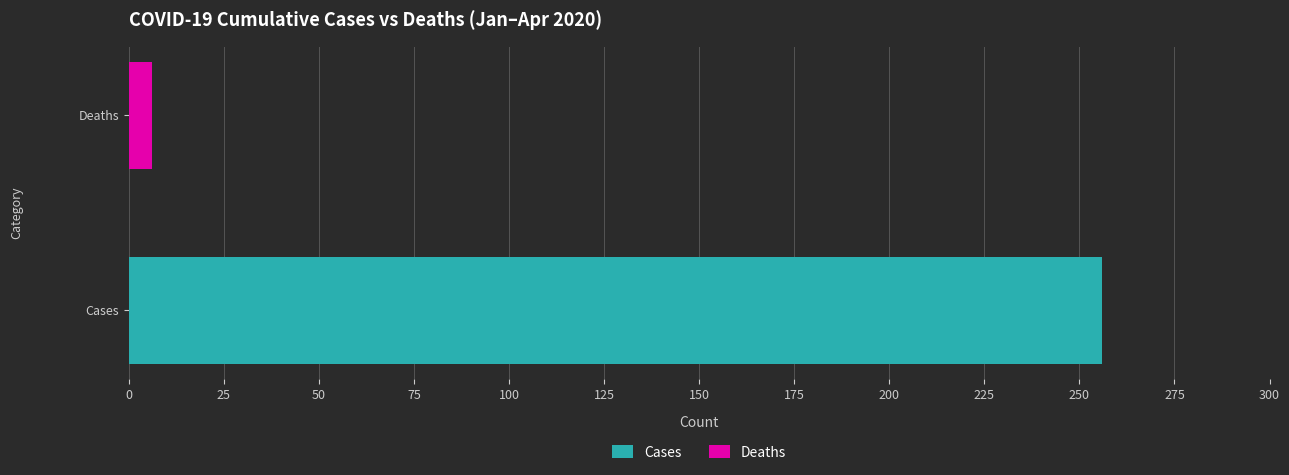

What is the greatest value displayed?

256